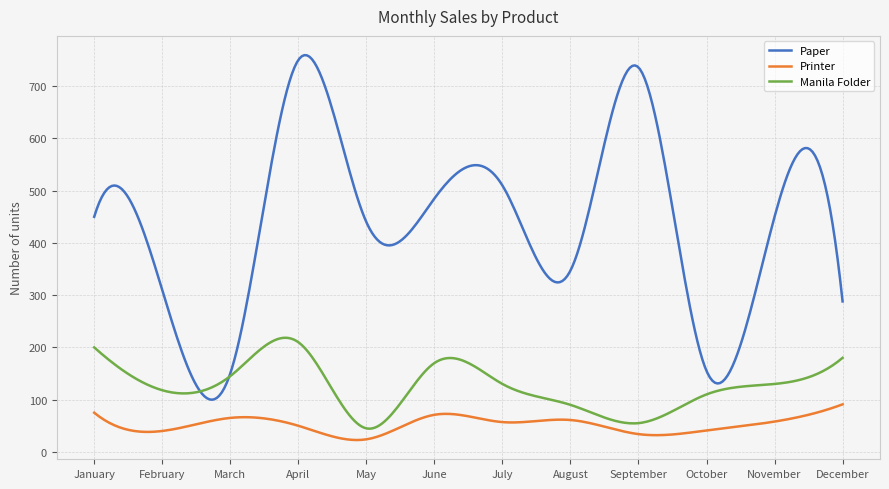

List the series in order of their peak value, lowest first.

Printer, Manila Folder, Paper